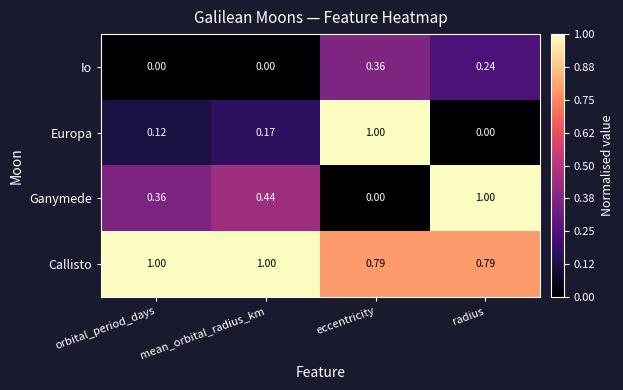

How many values in the Callisto series are below 1?

2